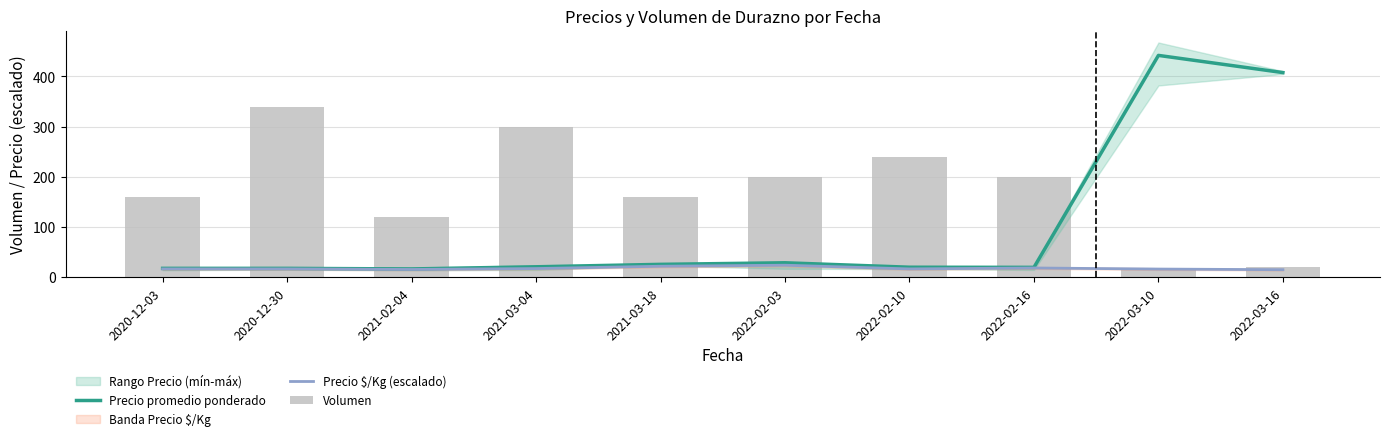

Is the value of Precio $/Kg (escalado) at 2021-03-04 greater than the value of Precio promedio ponderado at 2020-12-03?

No